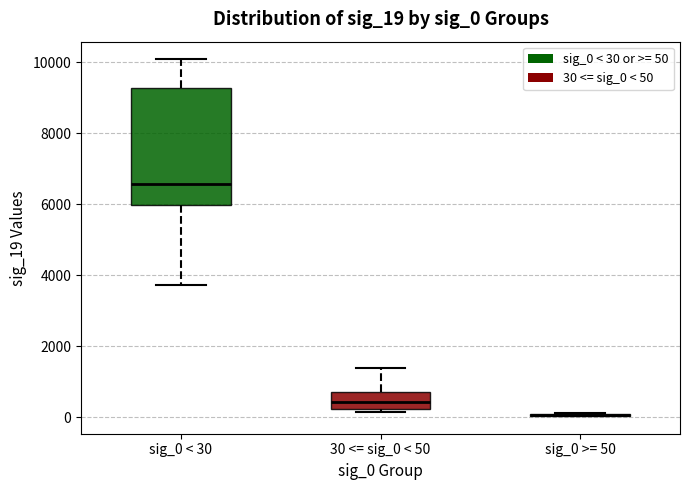

Reading left to right, transcribe this box plot: for each box, give where its median line is, the range the box spans, and where its two whiskers end, as read against the y-axis. The values are not printed on the chart, so give them approximately, as read against the axis.

sig_0 < 30: median 6600, box 6000 to 9200, whiskers 3800 to 10000
30 <= sig_0 < 50: median 400, box 200 to 800, whiskers 200 (just below the box's lower edge) to 1400
sig_0 >= 50: box collapsed to a line at 0, whiskers 0 to 200